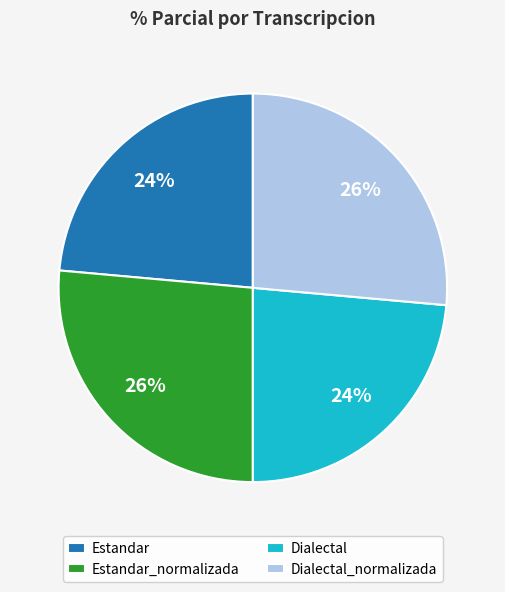

True or false: Estandar_normalizada accounts for 37% of the total.

False